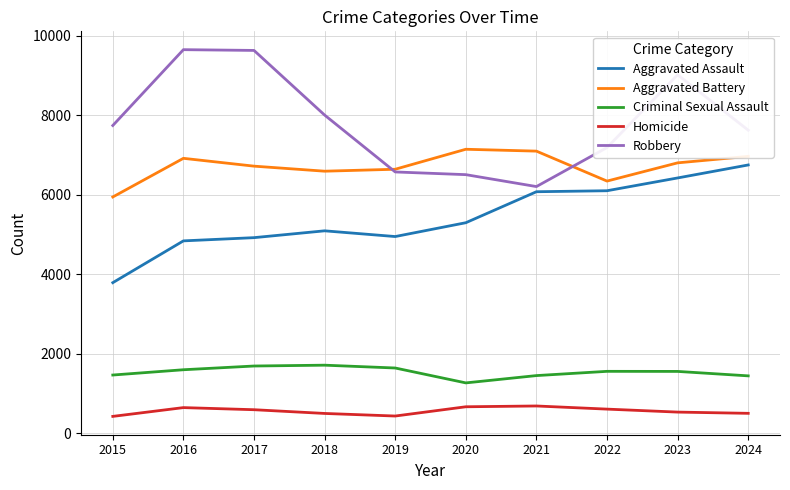

At which label does Robbery reach its minimum?

2021